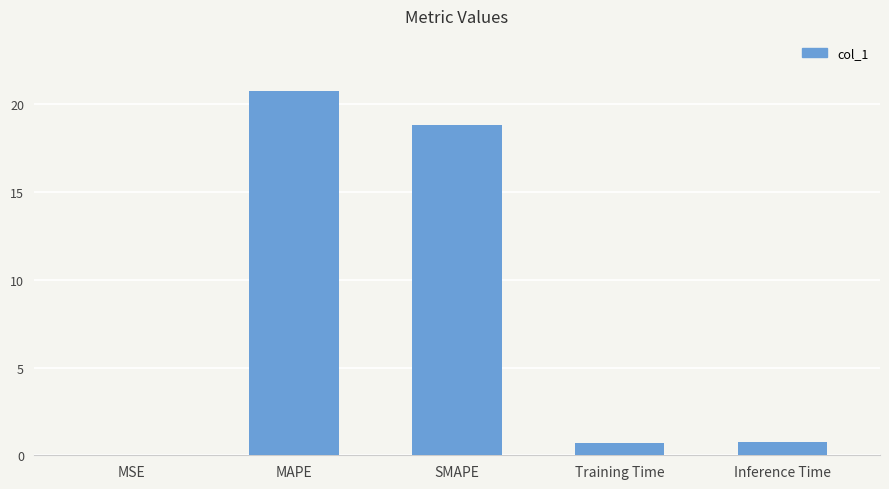

Between MSE and MAPE, which is larger?

MAPE